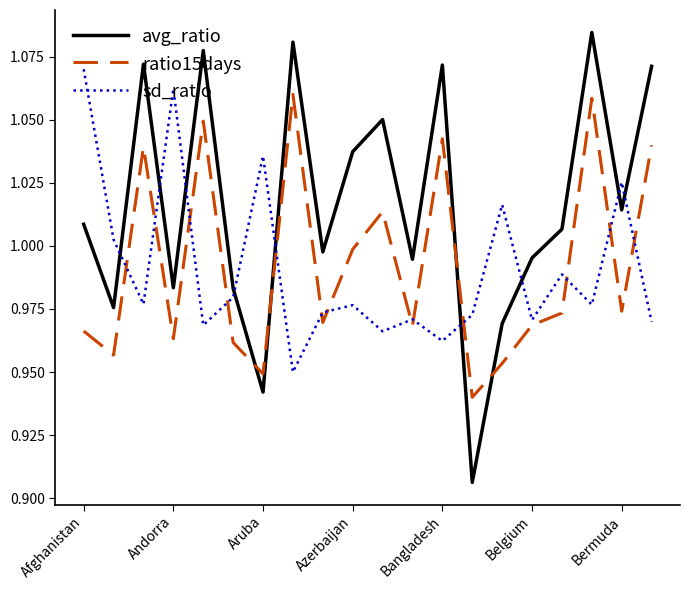

What is the difference between the maximum and minimum values in the sd_ratio series?

0.1